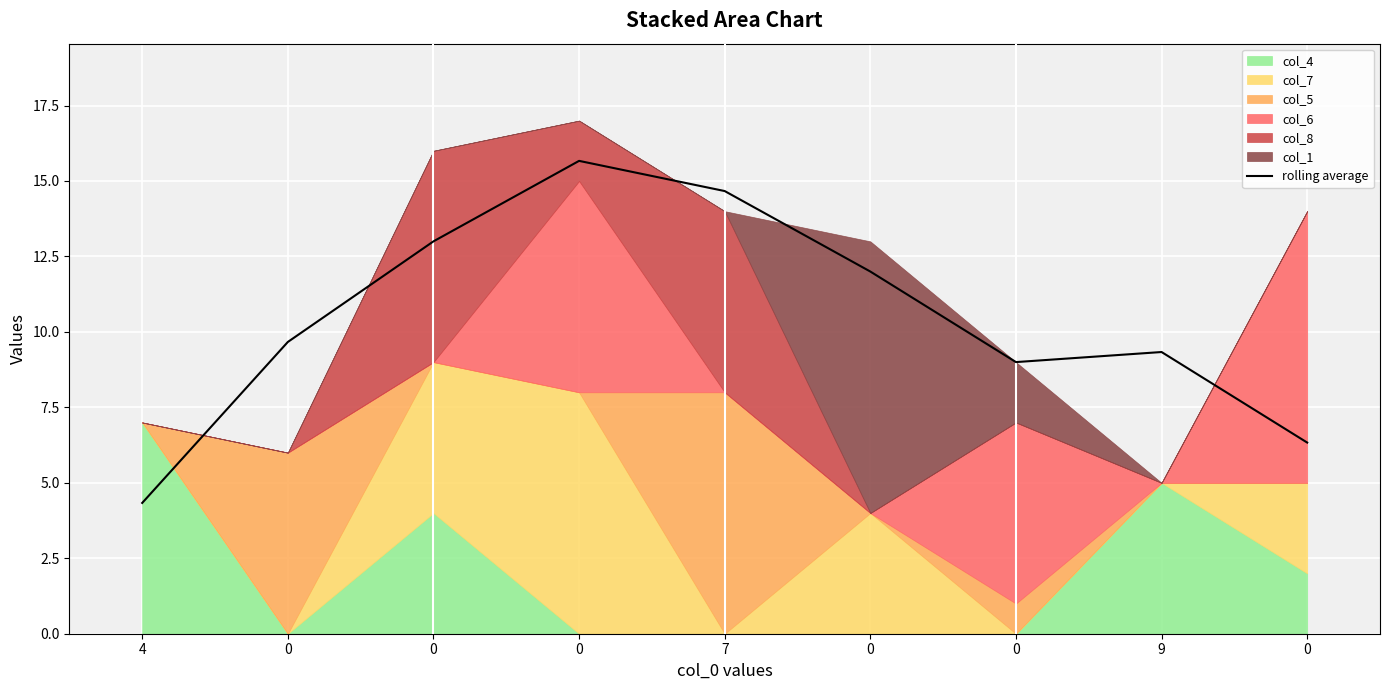

Reading left to right, extract all data points from this chart.

4.3	9.7	13.0	15.7	14.7	12.0	9.0	9.3	6.3